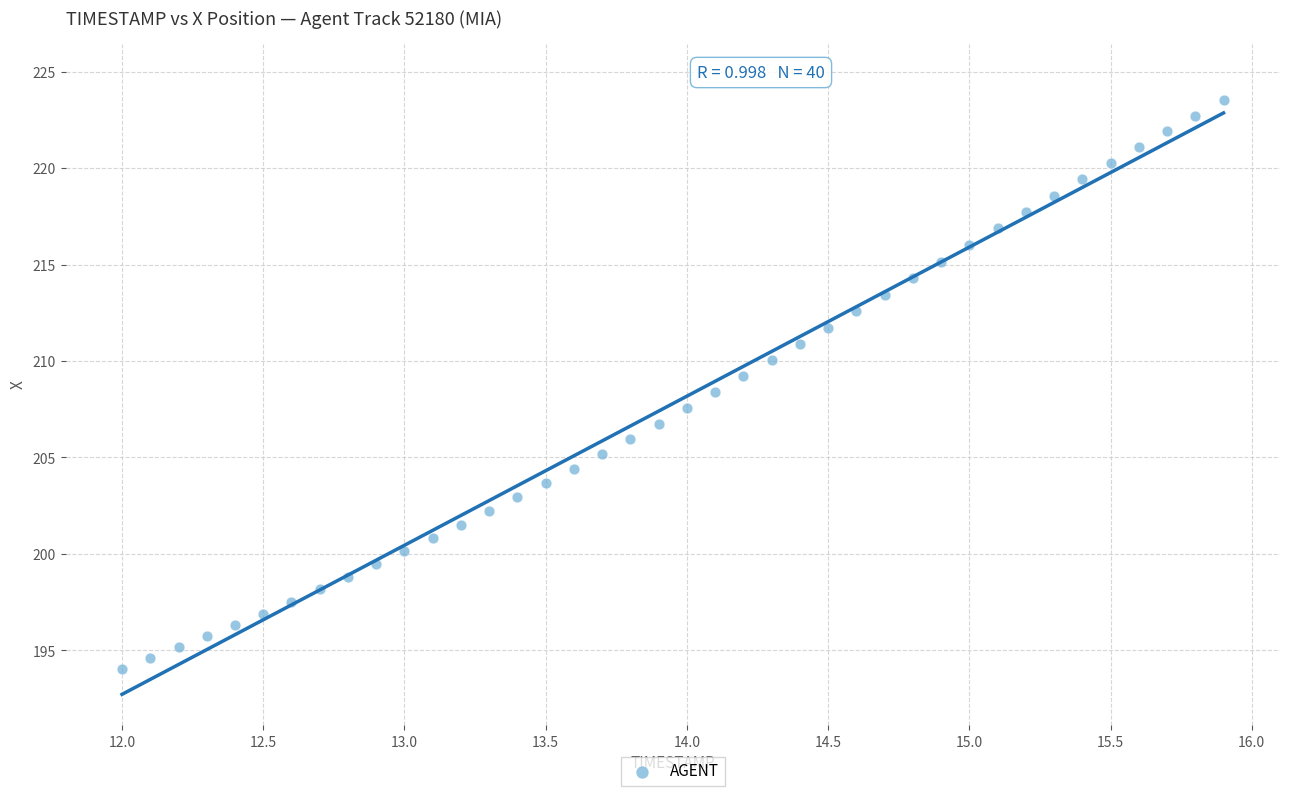

What is the range of Y values (max minus min)?

29.5